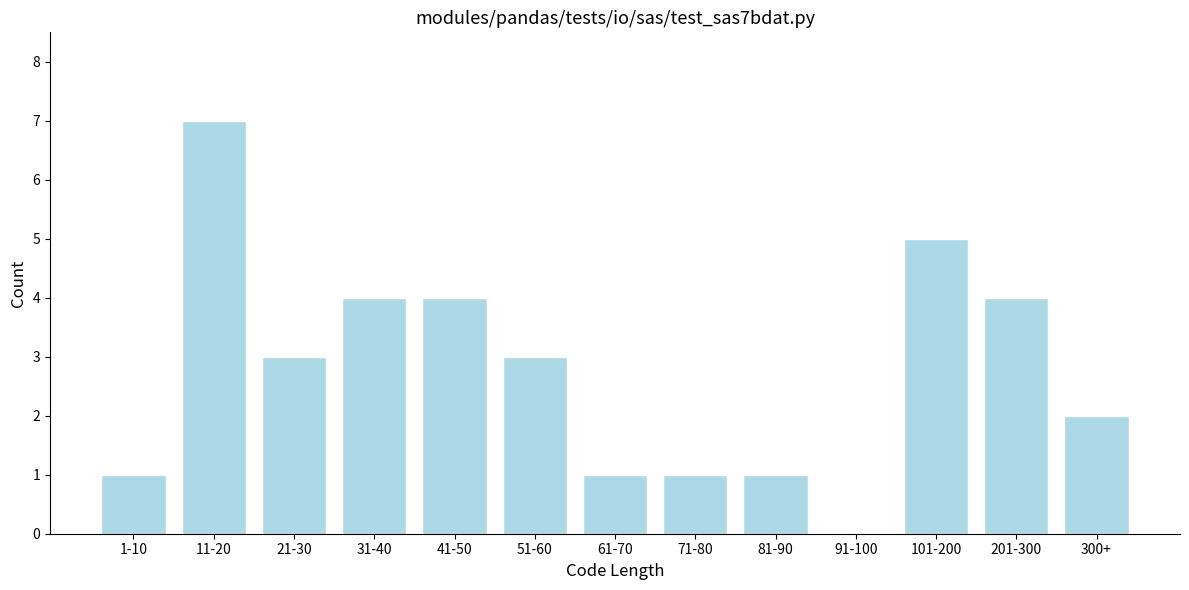

Reading left to right, what are all the values shown in this chart?

1-10=1	11-20=7	21-30=3	31-40=4	41-50=4	51-60=3	61-70=1	71-80=1	81-90=1	91-100=0	101-200=5	201-300=4	300+=2